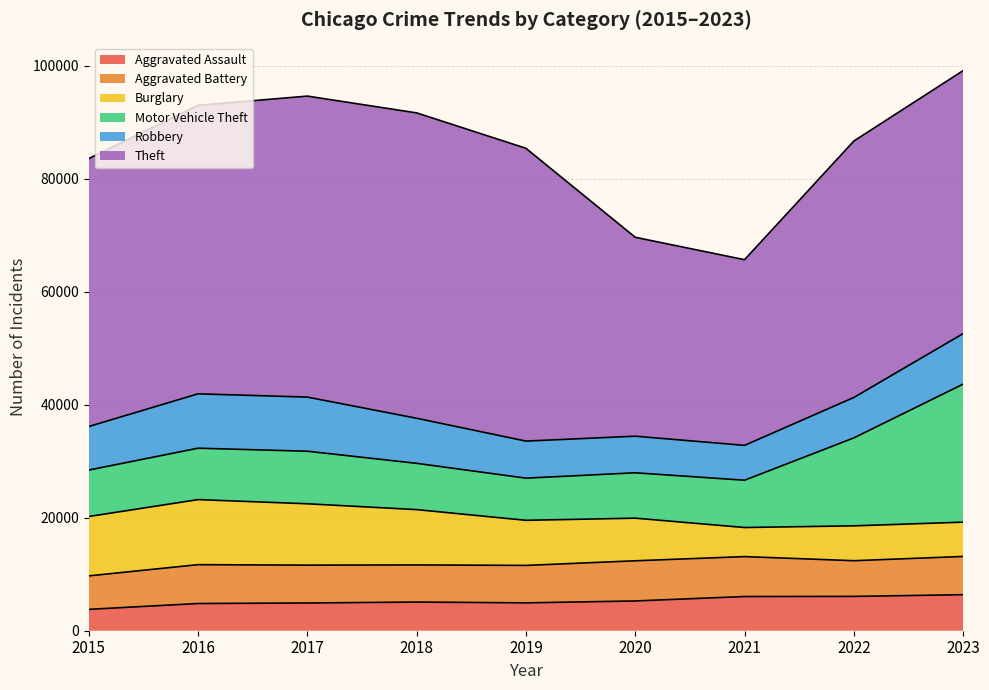

List the series in order of their peak value, lowest first.

Aggravated Assault, Aggravated Battery, Robbery, Burglary, Motor Vehicle Theft, Theft